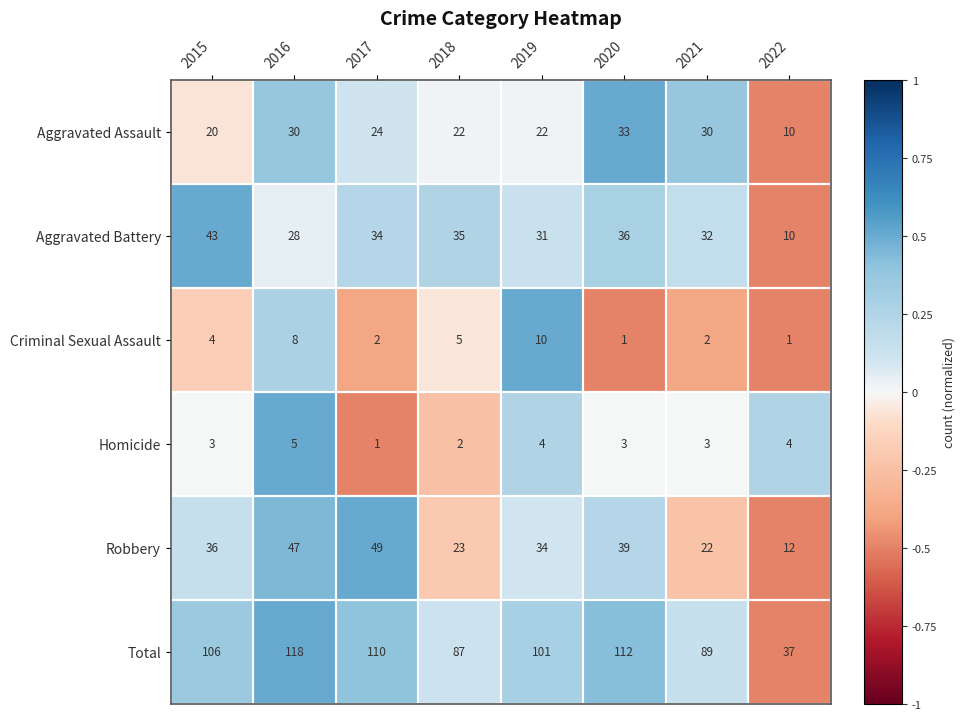

Count the number of categories in the chart.

8